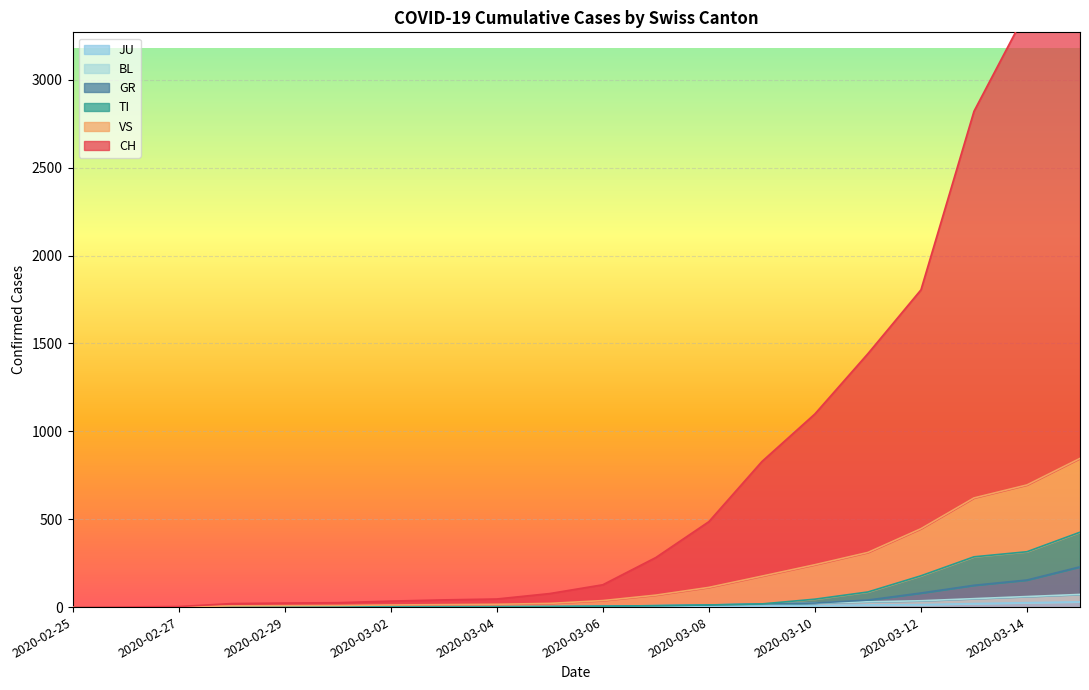

What are all the series names shown in the legend?

CH, TI, GR, VS, JU, BL